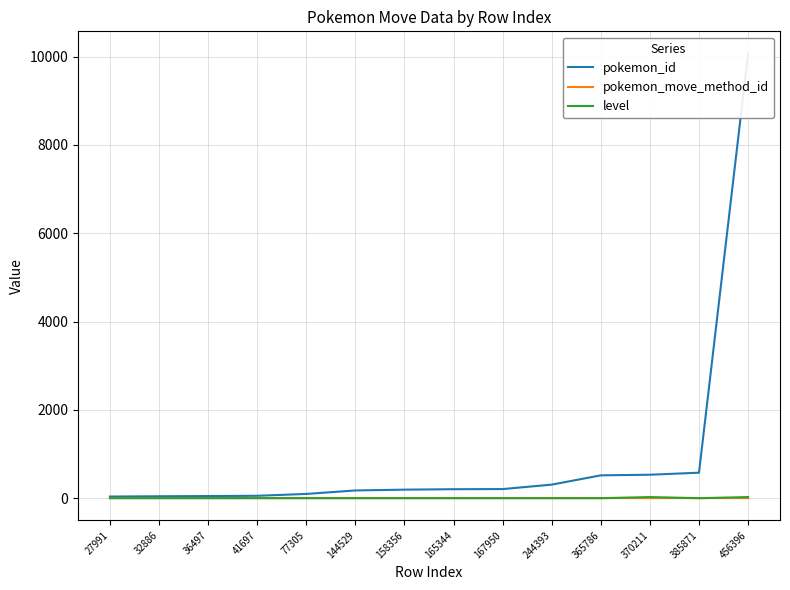

Is the value of pokemon_move_method_id at 144529 greater than the value of level at 27991?

Yes